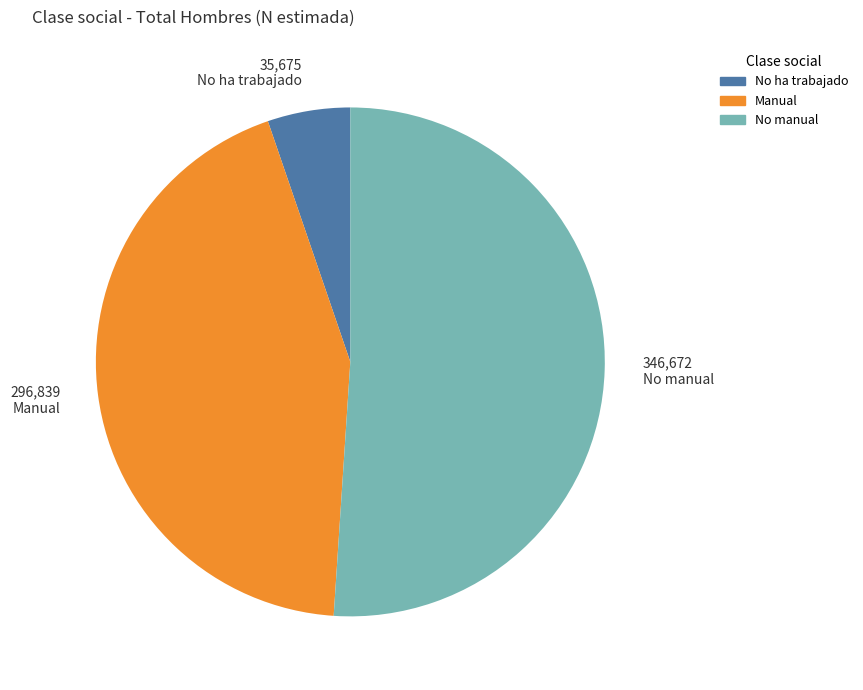

What is the ratio of the value at Manual to the value at No manual?

0.9